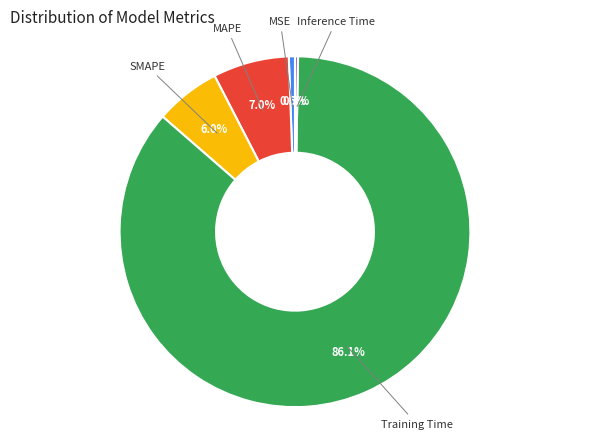

How much of the chart is everything except SMAPE?

94.0%